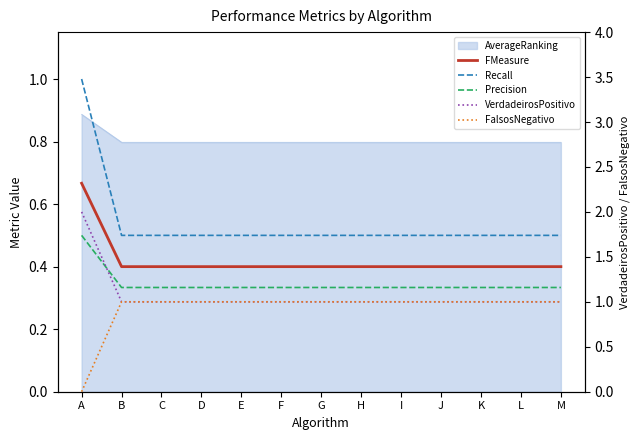

At how many categories does at least one series exceed 0?

13